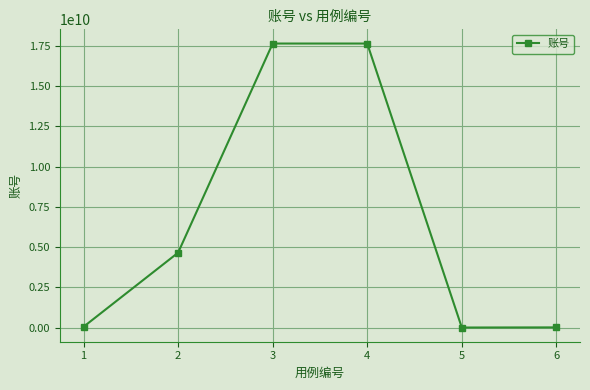

How many data points are less than 4648796123?

3